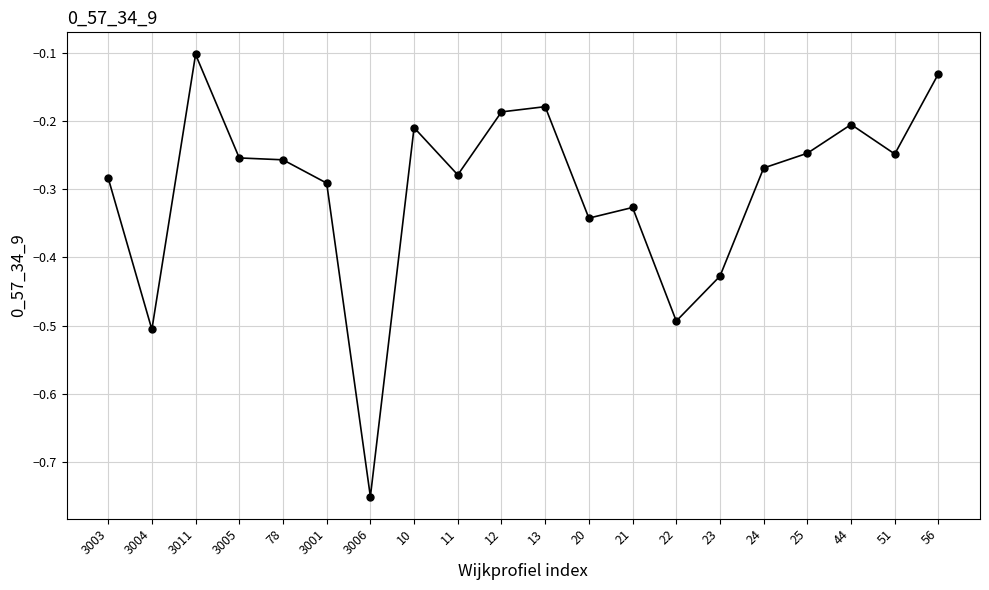

What is the label of the 14th point from the left?

22